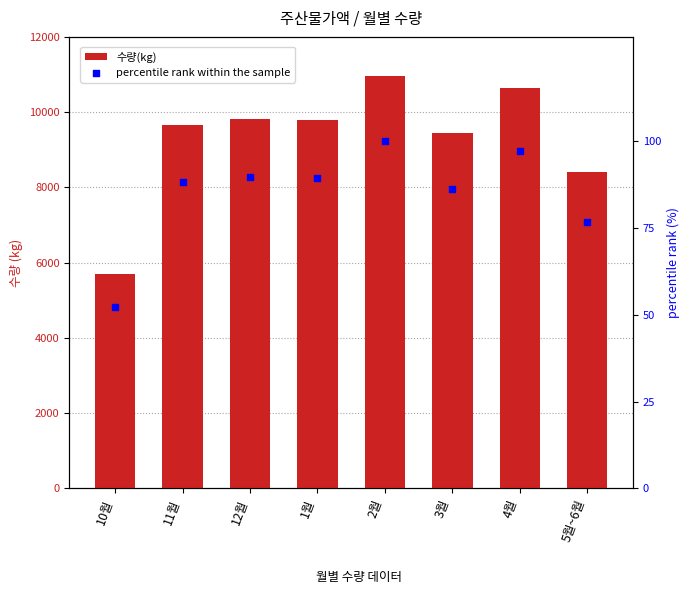

At how many categories does at least one series exceed 6570?

7